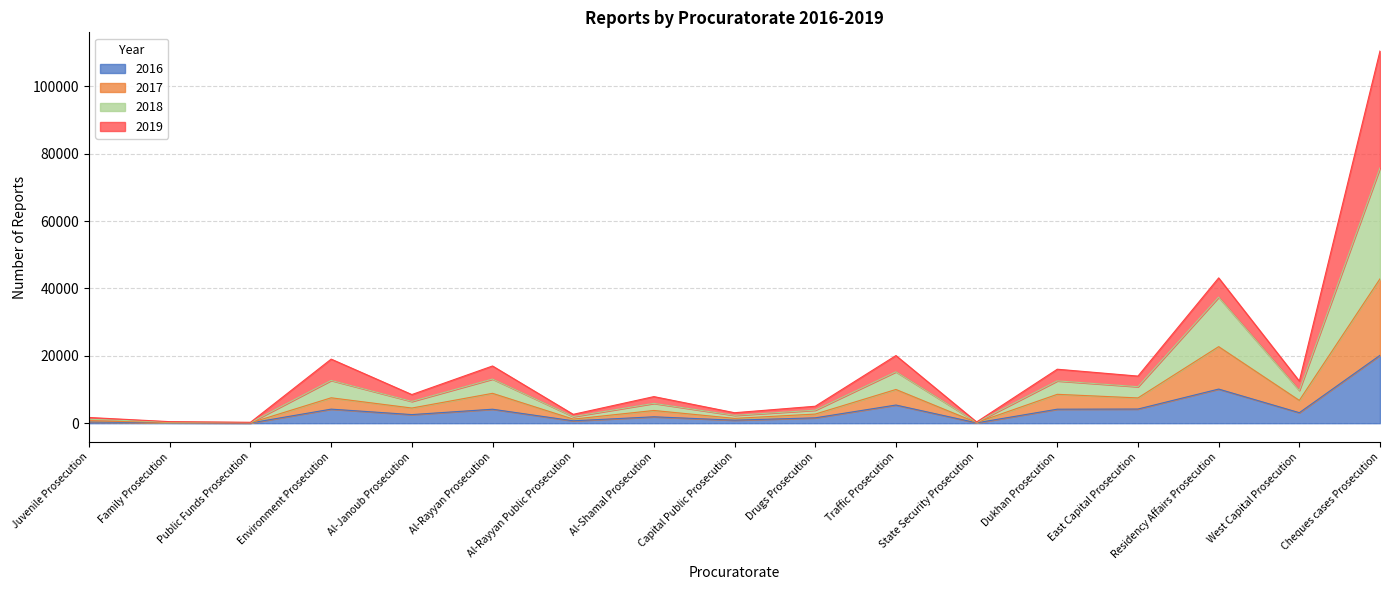

What position from the left is West Capital Prosecution?

16